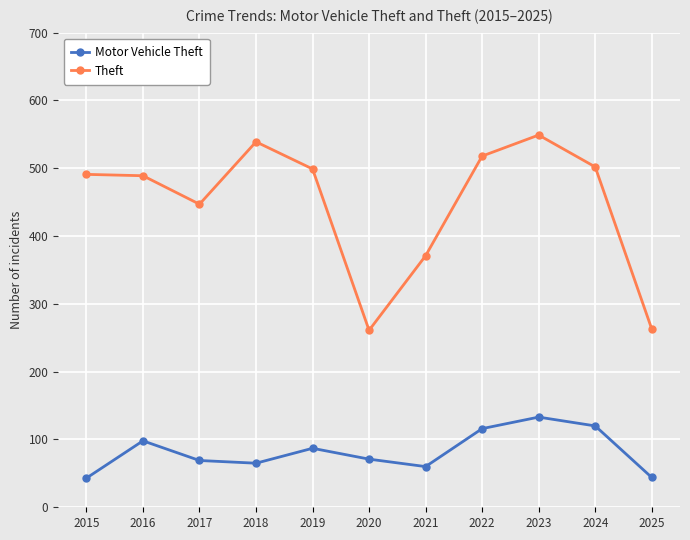

What is the minimum value shown in the chart?

43